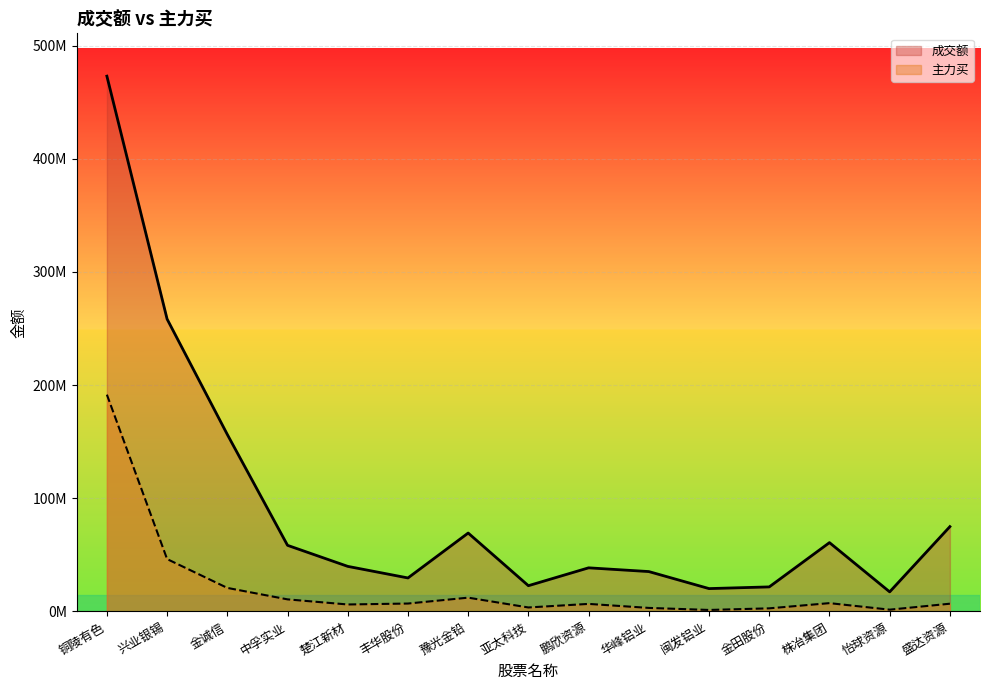

Between 楚江新材 and 株冶集团, which is larger?

株冶集团